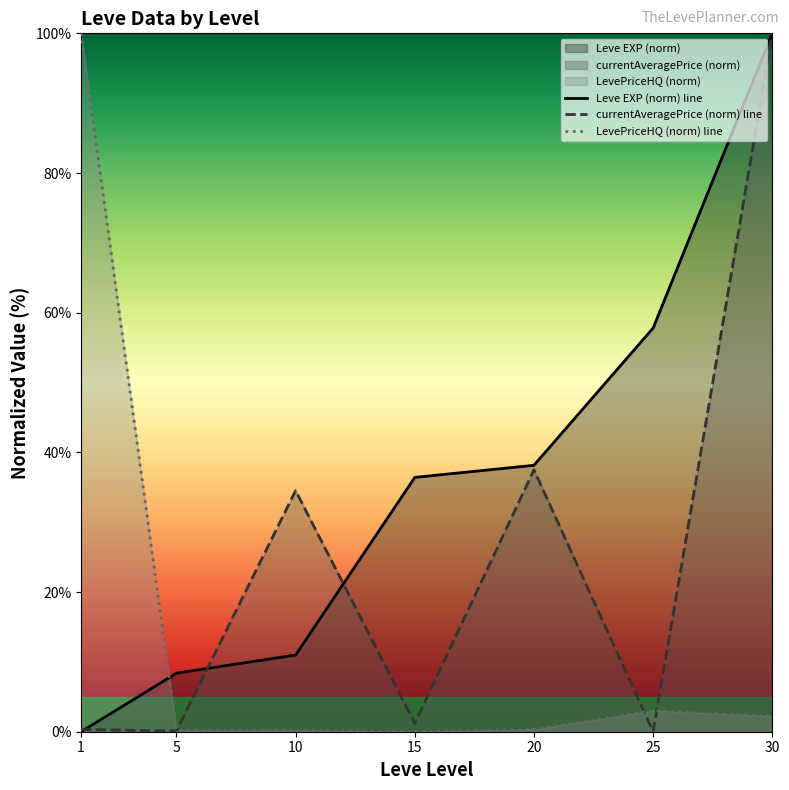

At which category does LevePriceHQ (norm) line reach its first local valley?

15